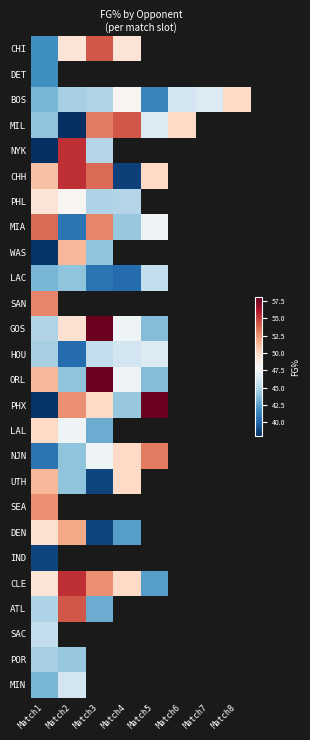

Which has a higher value, Match8 or Match3?

Match3